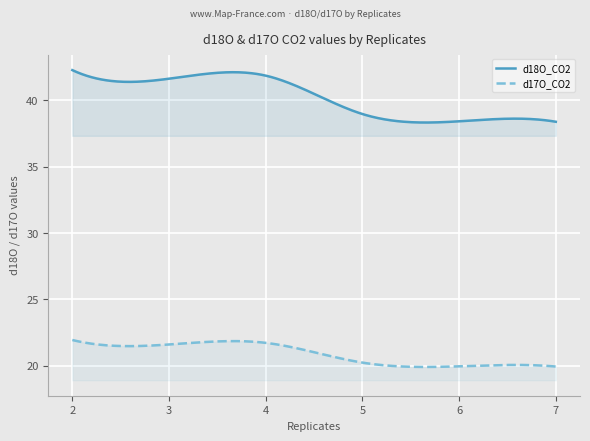

Rank the series by their maximum value, from lowest to highest.

d17O_CO2, d18O_CO2